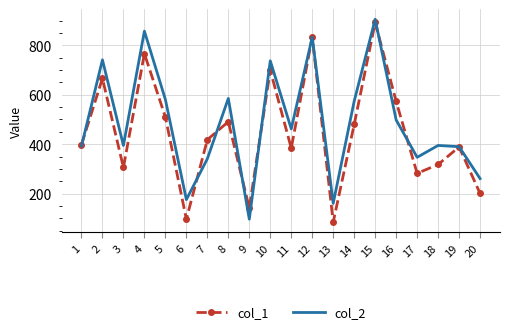

What is the difference between the maximum and minimum values in the col_2 series?

808